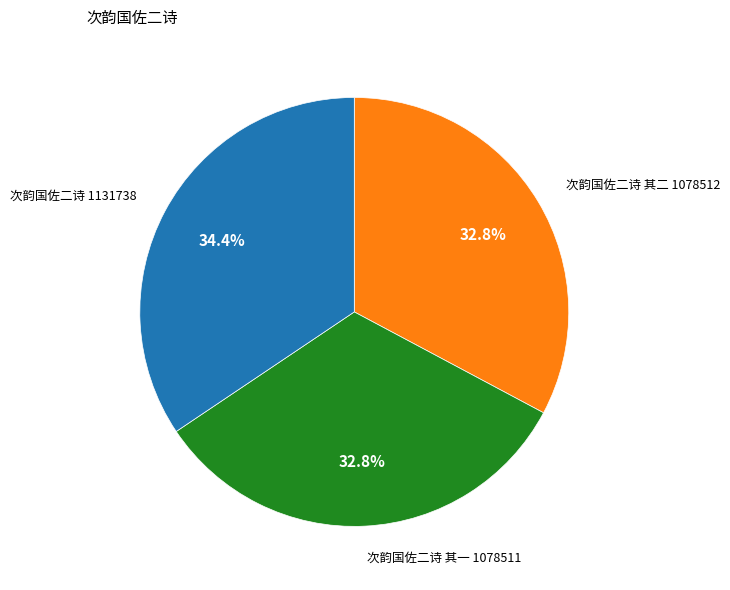

How many segments does this pie chart have?

3